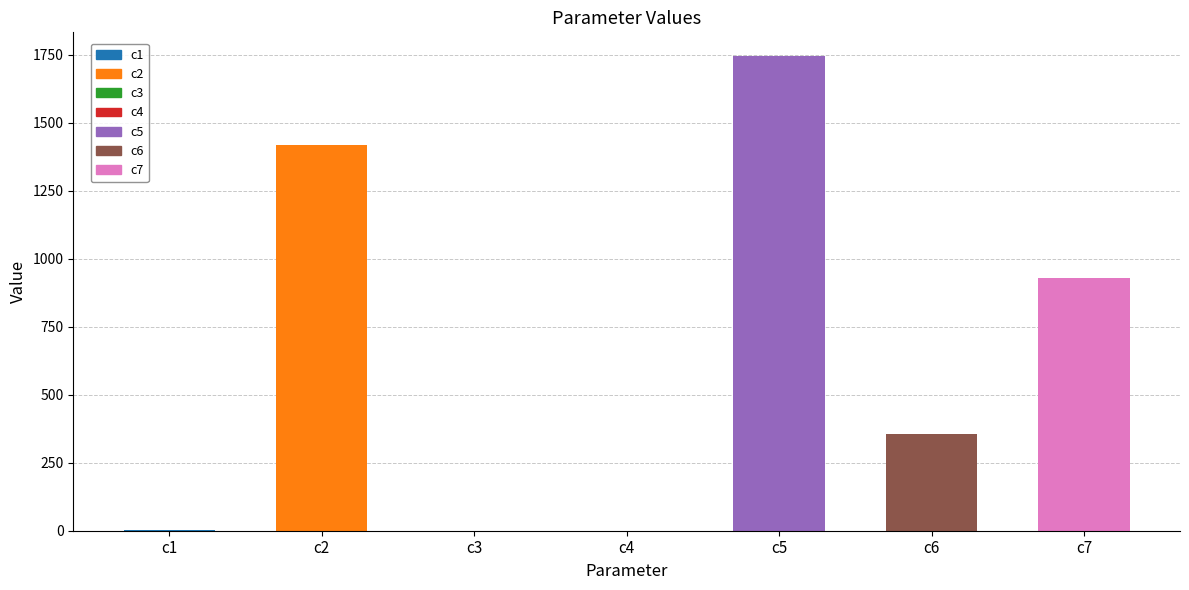

The value at c7 is 929.8. True or false?

True